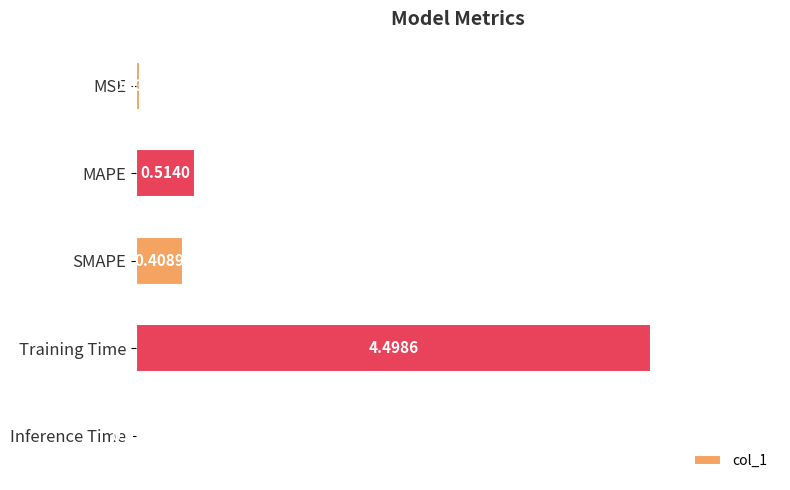

What is the change in value from SMAPE to Training Time?

+4.1